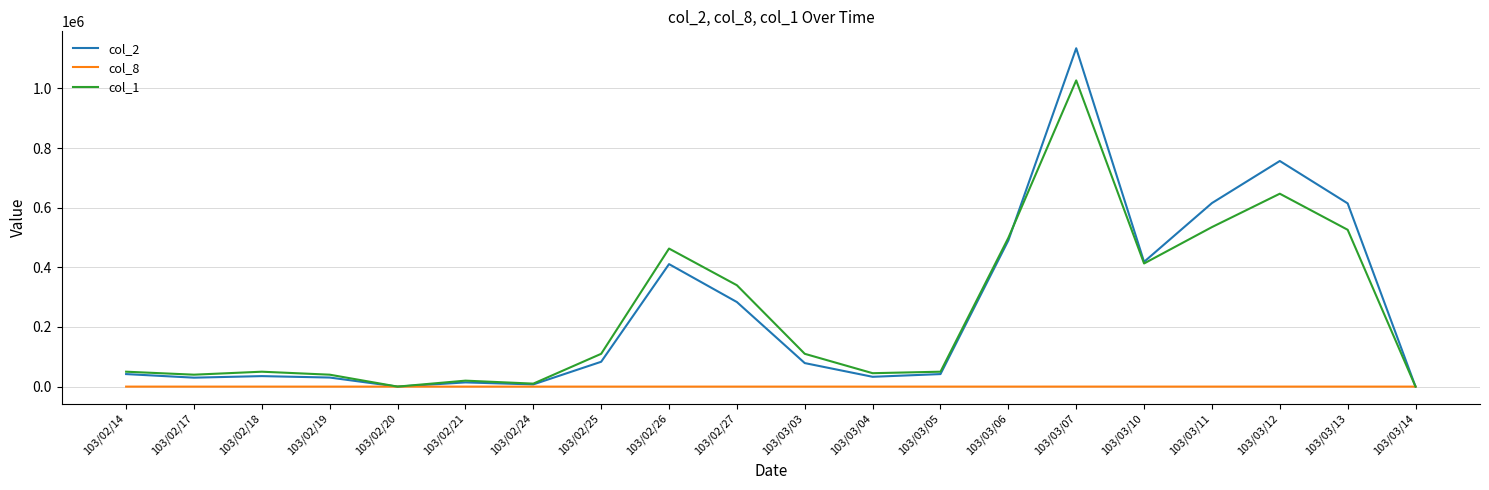

List the series in order of their peak value, lowest first.

col_8, col_1, col_2